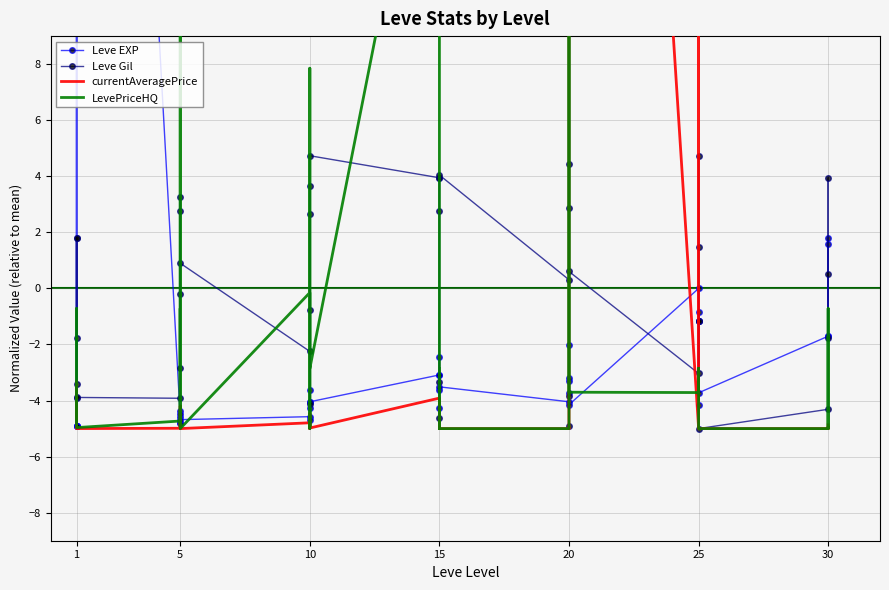

How many data points in LevePriceHQ are less than -4?

23